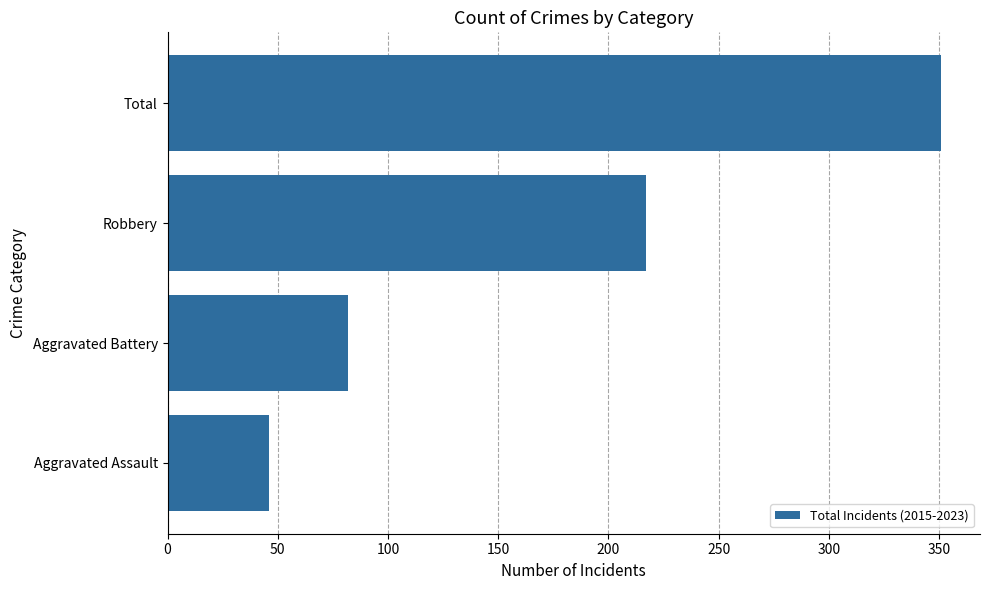

Approximately how many times larger is the value at Aggravated Battery compared to Aggravated Assault?

1.8